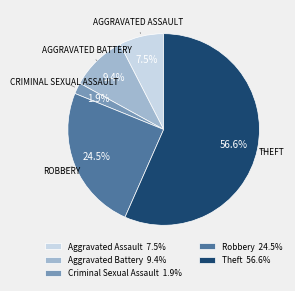

To the nearest percent, what is the combined percentage of Aggravated Battery and Aggravated Assault?

17%